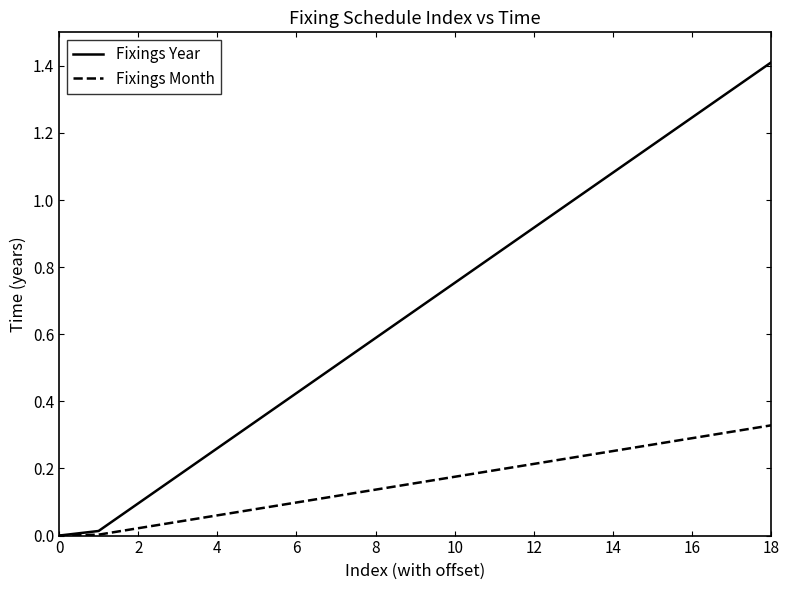

Which series has the largest total across all categories?

Fixings Year